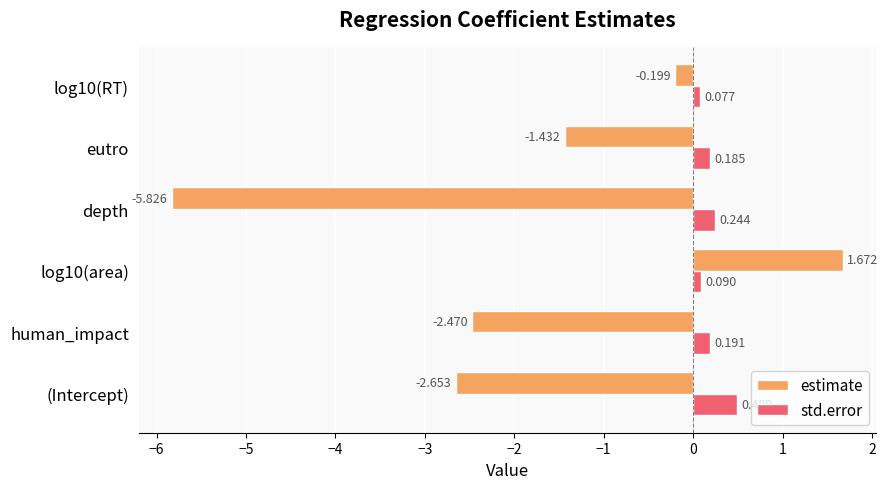

Which series changed the most between human_impact and log10(area)?

estimate